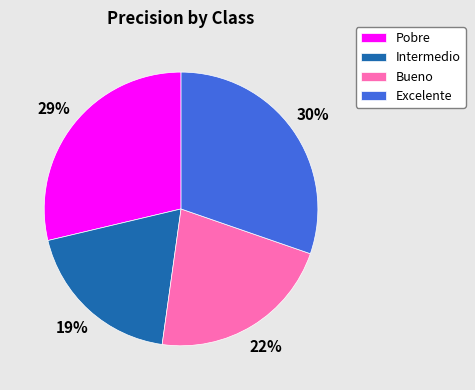

True or false: Bueno accounts for 35% of the total.

False